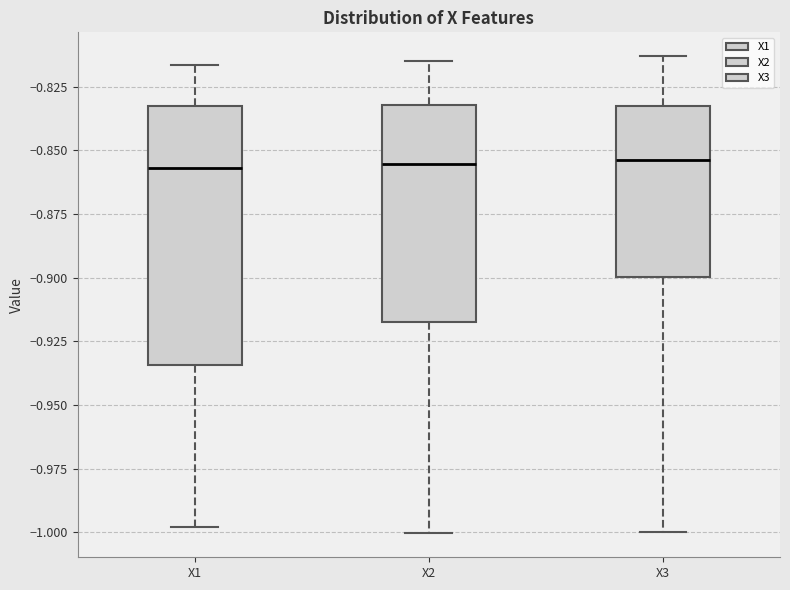

Reading left to right, read every box against the y-axis: the position of its median line, the range the box covers, and the ends of its whiskers. The values are not printed on the chart, so give them approximately, as read against the axis.

X1: median -0.855, box -0.935 to -0.835, whiskers -1.000 to -0.815
X2: median -0.855, box -0.920 to -0.830, whiskers -1.000 to -0.815
X3: median -0.855, box -0.900 to -0.835, whiskers -1.000 to -0.815